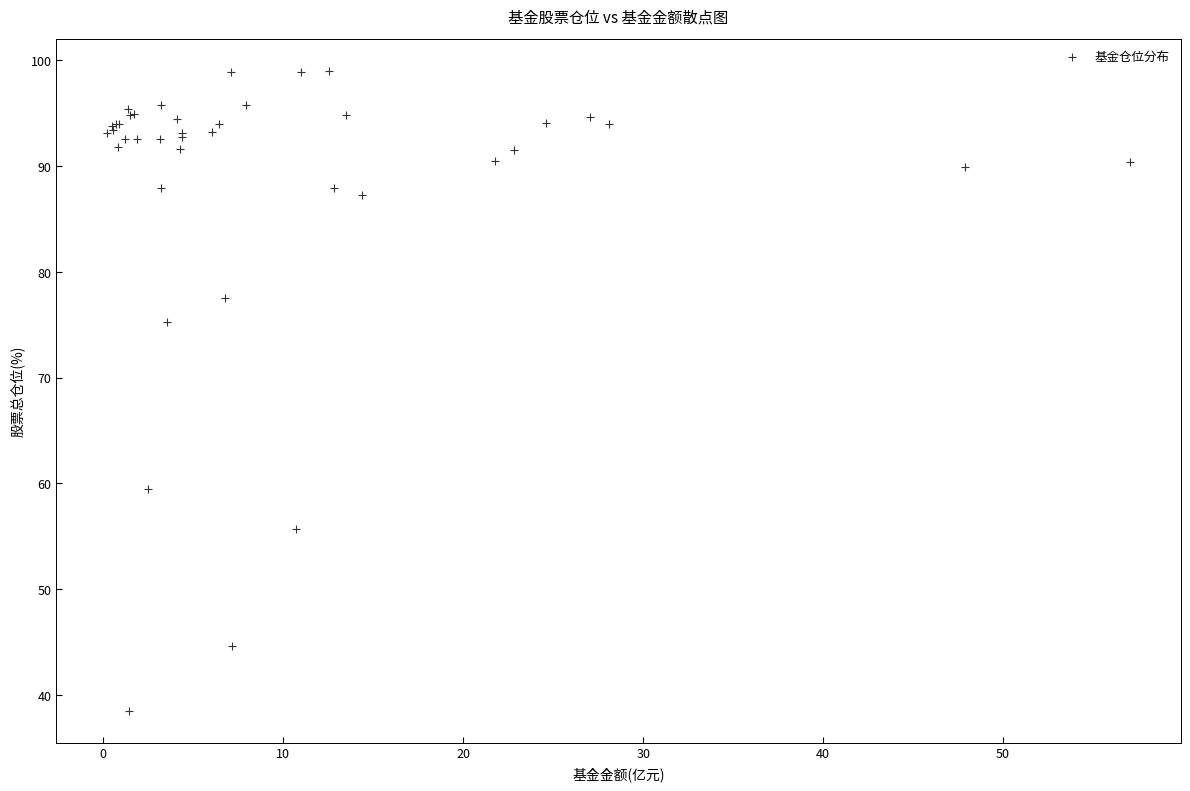

What Y value in the scatter plot is closest to 68?

75.3